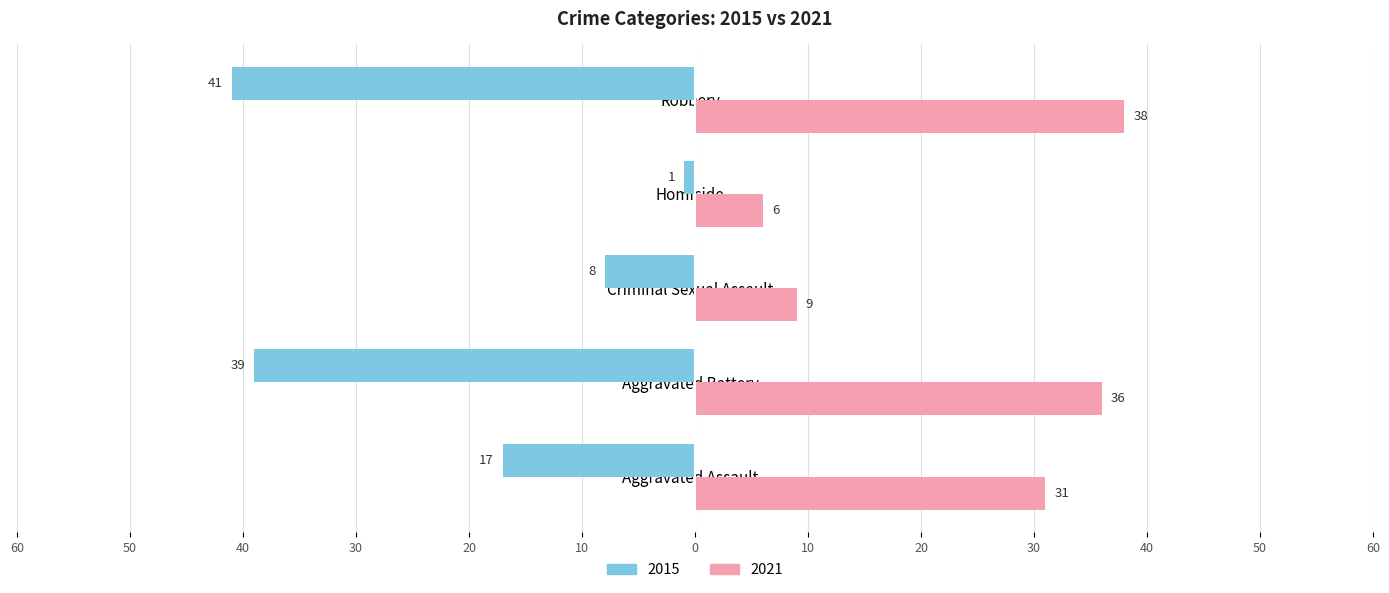

What are all the series names shown in the legend?

2015, 2021